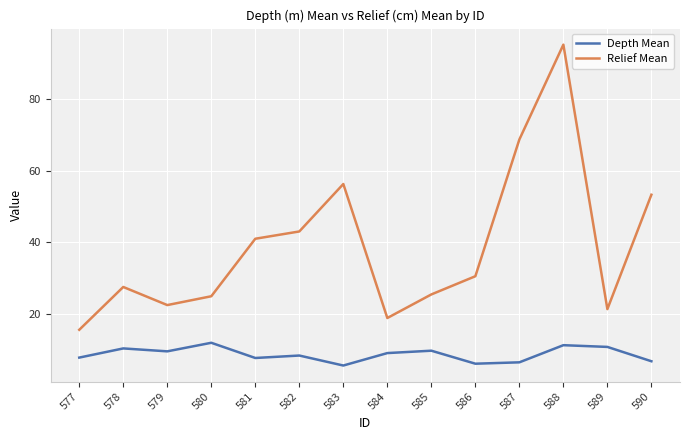

Is it true that Depth Mean equals 8.4 at 582?

True